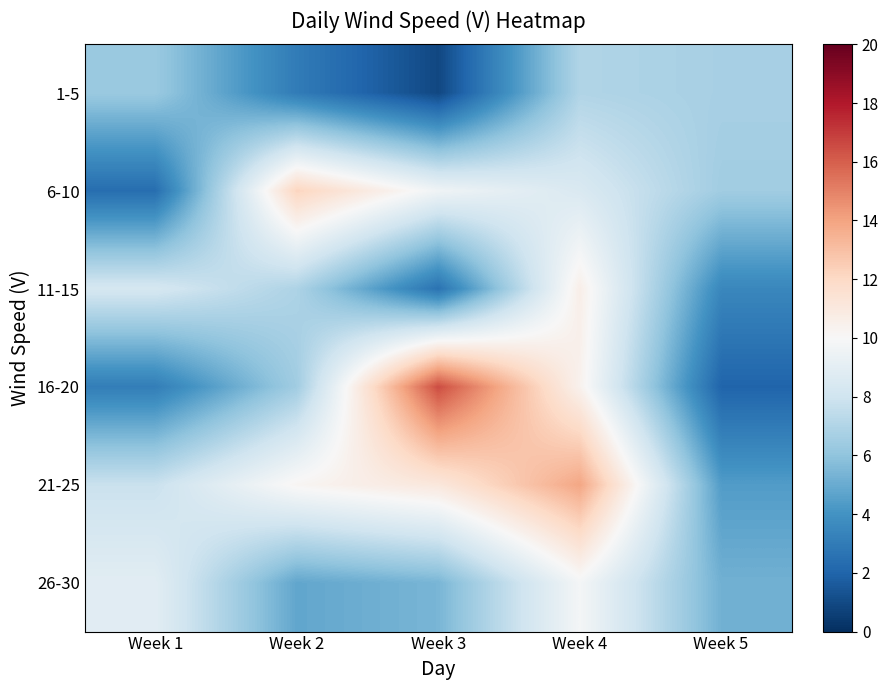

Which series has the largest range (max minus min)?

16-20